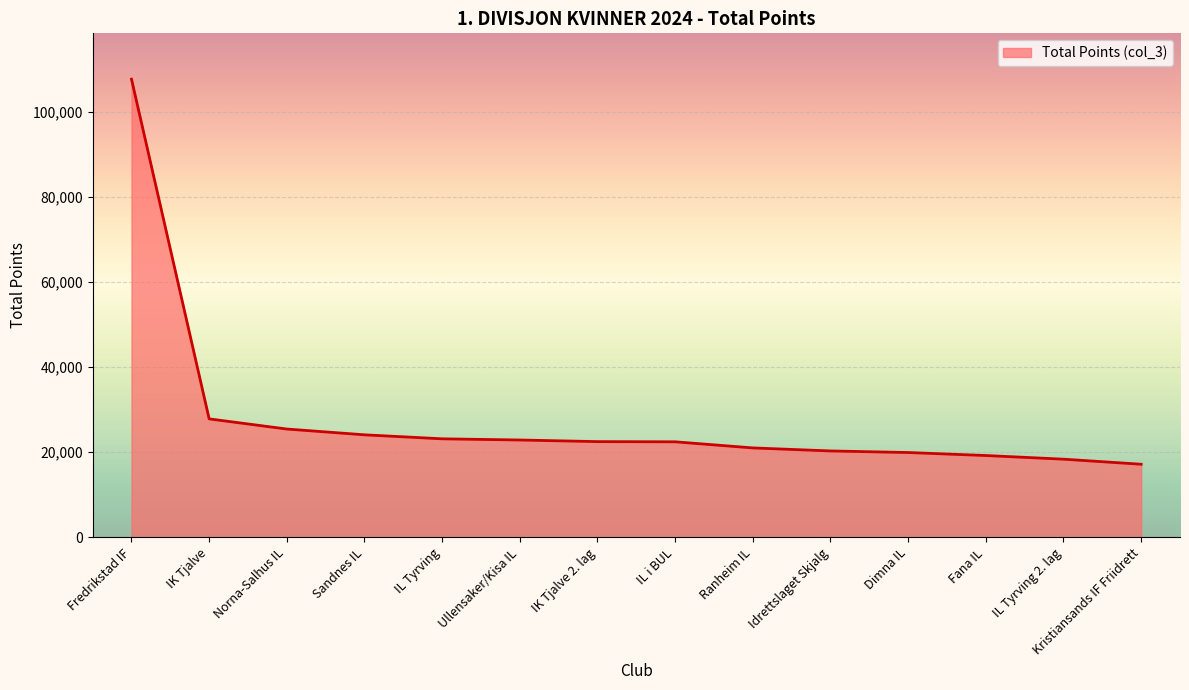

Where does the data first go above 22488?

Fredrikstad IF